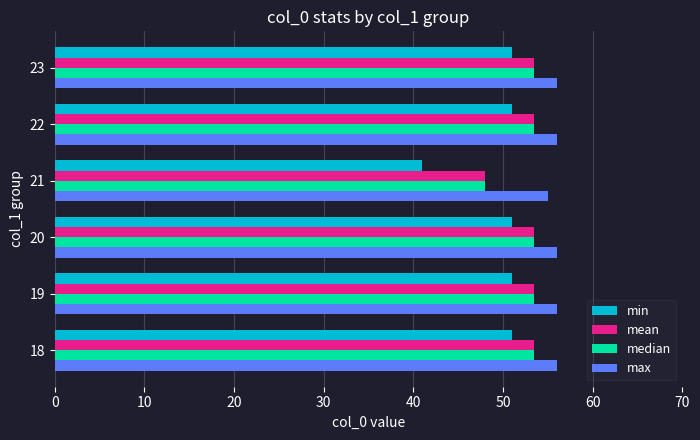

What is the smallest value displayed?

41.0